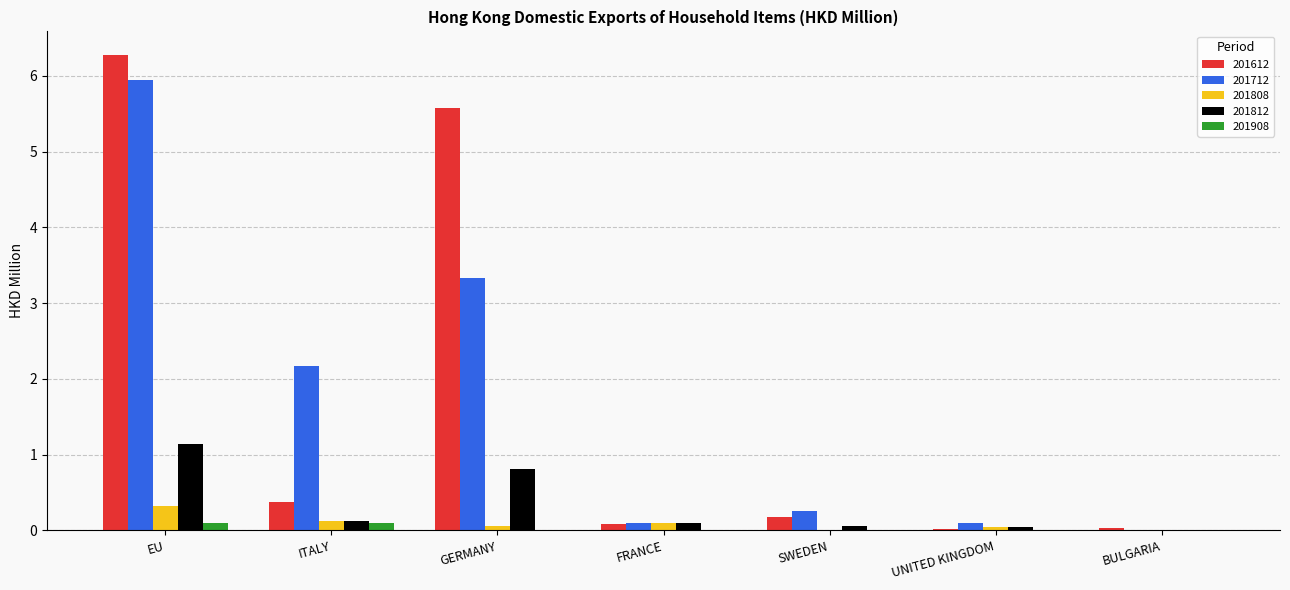

How many values in the 201712 series exceed 0?

6